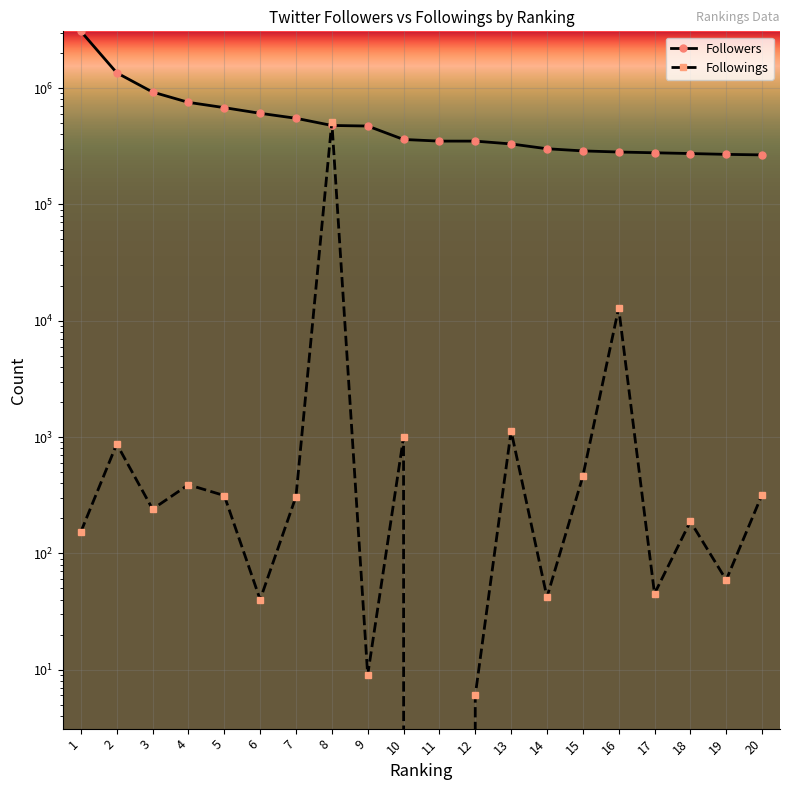

Which label corresponds to the largest value in the chart?

1